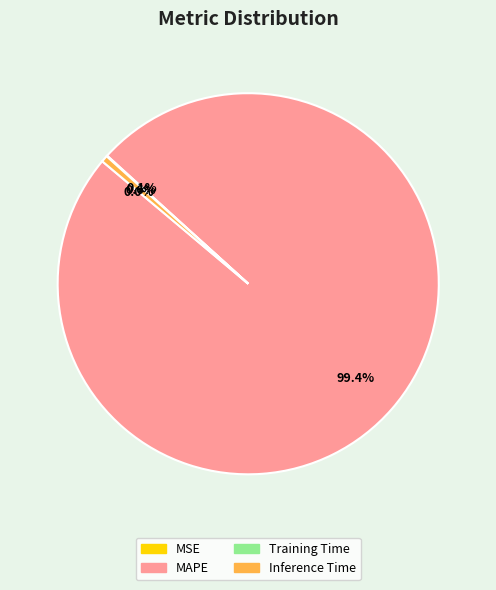

Which slice is the largest?

MAPE